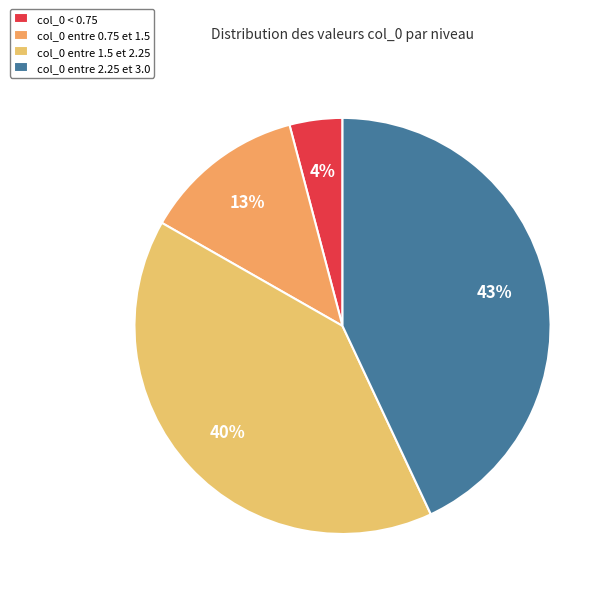

Which slice is the largest?

col_0 entre 2.25 et 3.0